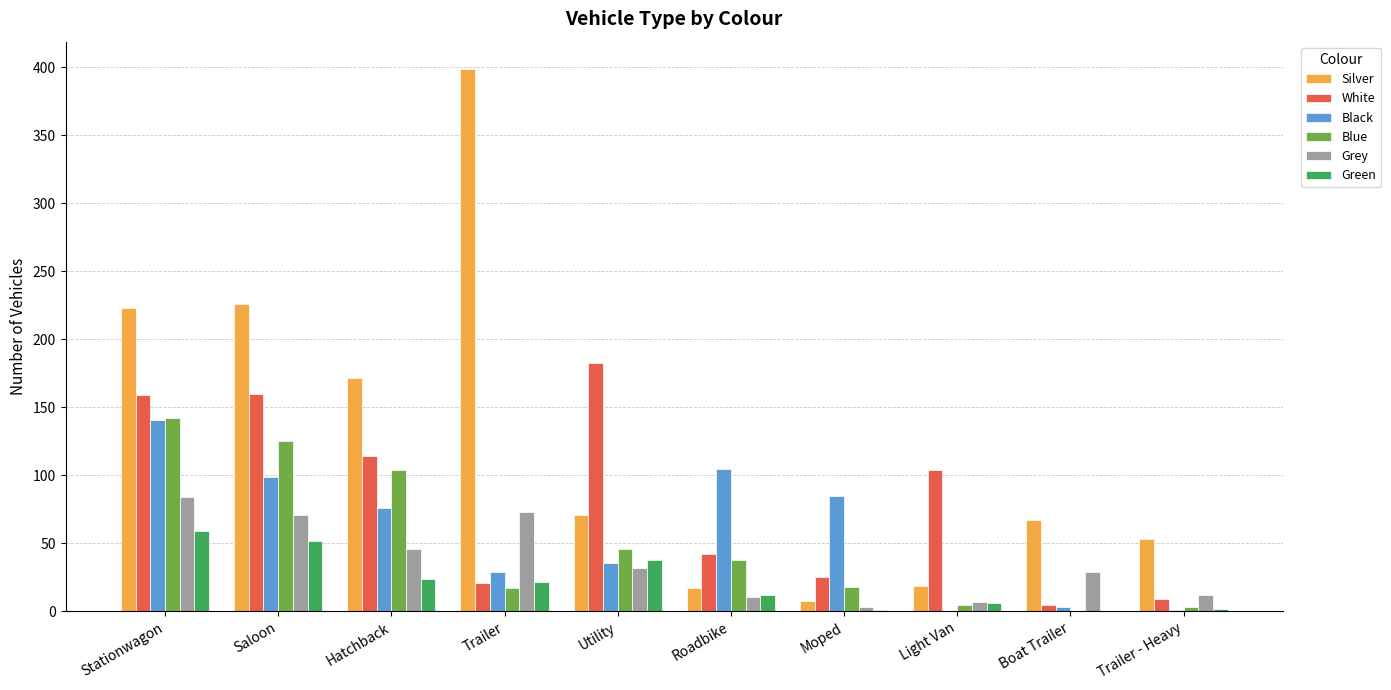

What is the spread (max minus min) of values at Saloon?

174